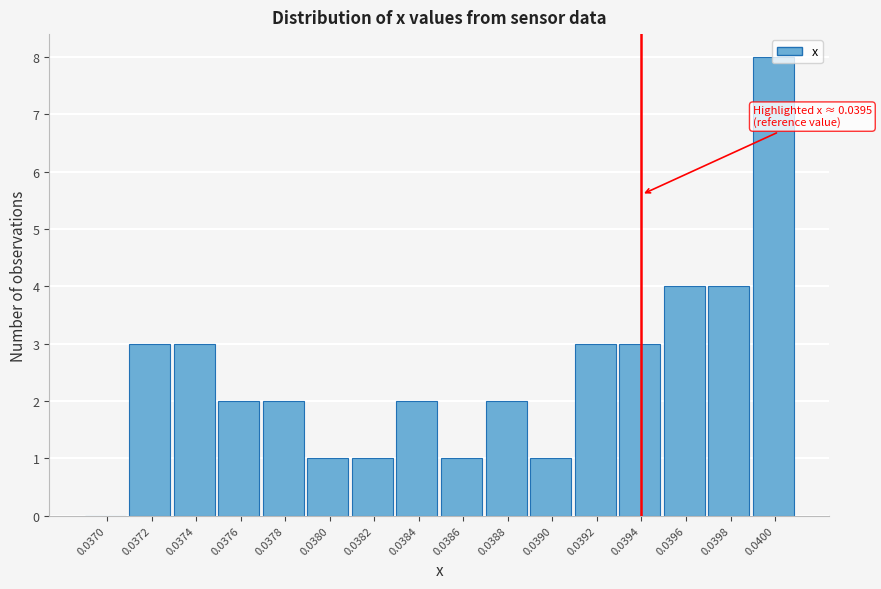

The value at 0.0376 is 1. True or false?

False